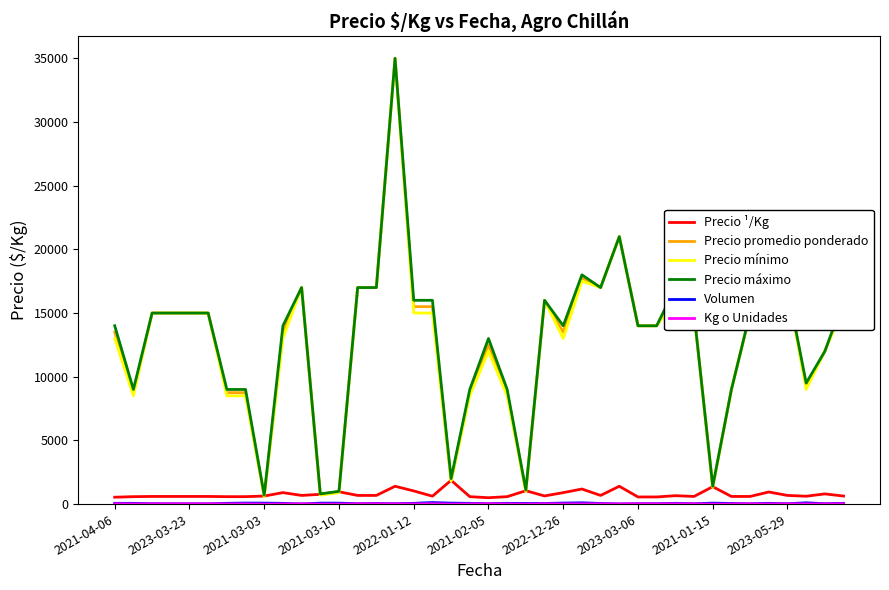

Which series has the largest range (max minus min)?

Precio mínimo